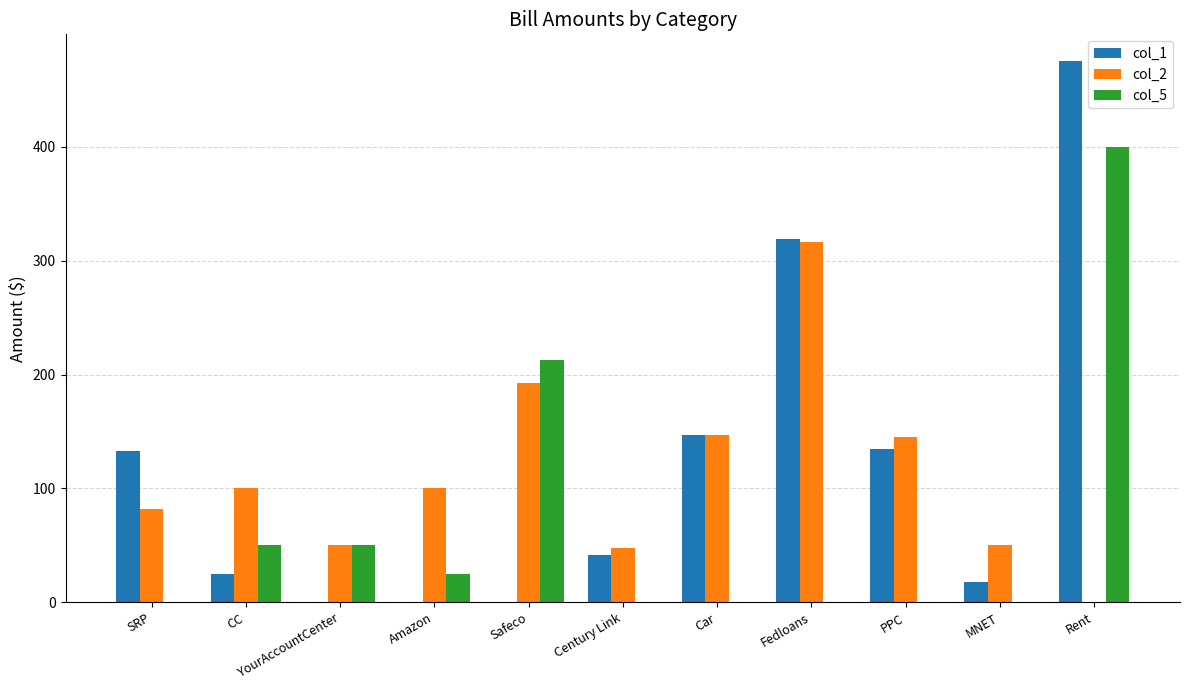

The value of col_1 at YourAccountCenter is 0.0. True or false?

True